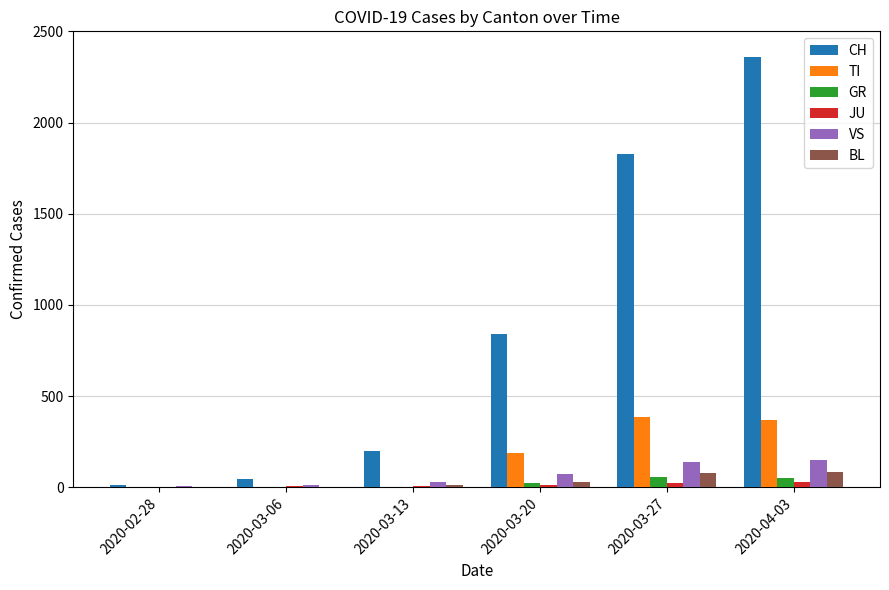

What is the average value of the GR series?

22